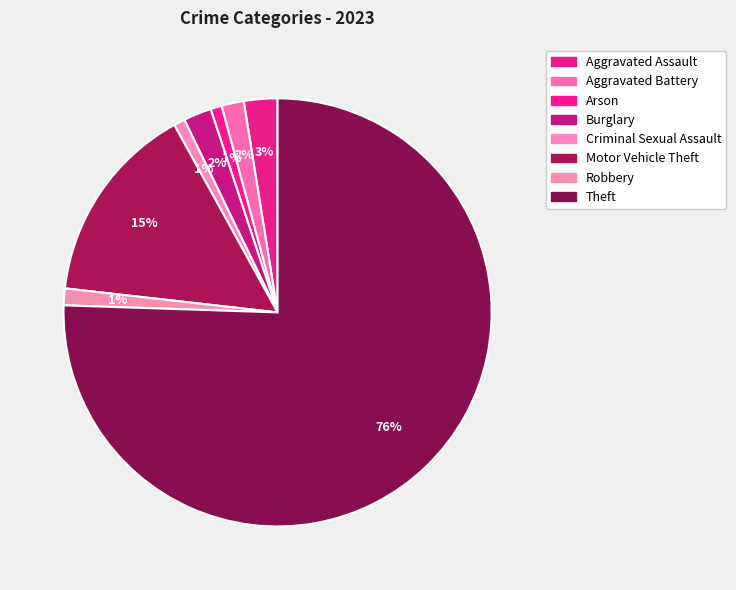

Count the number of slices in the pie.

8